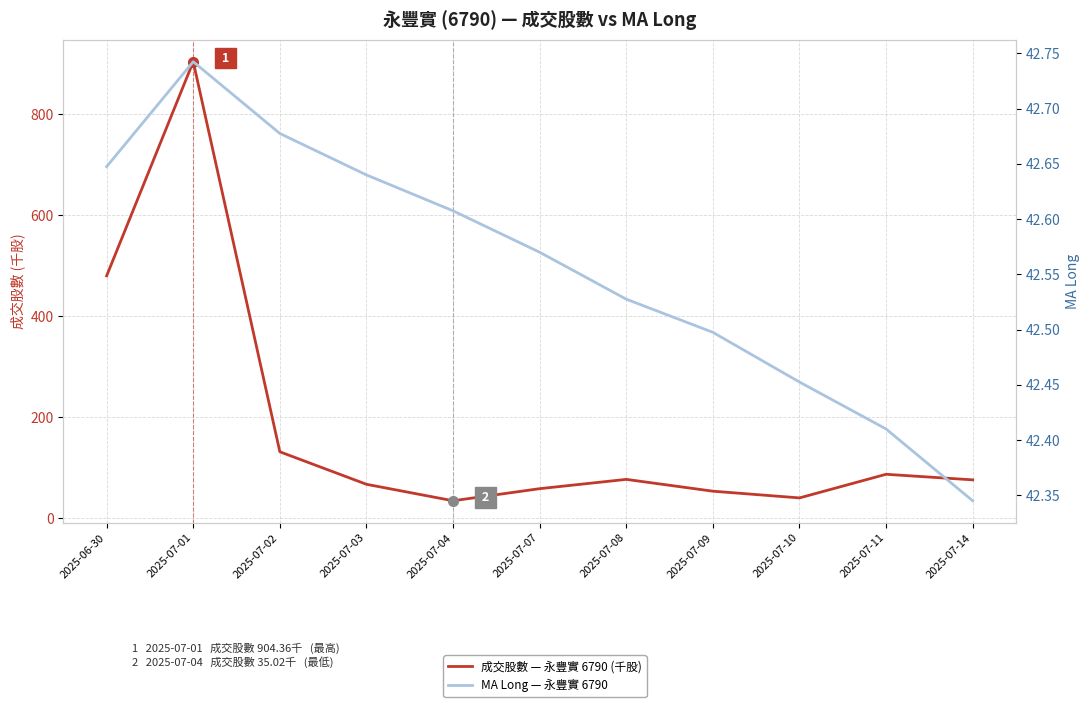

What position from the right is 2025-07-10?

3